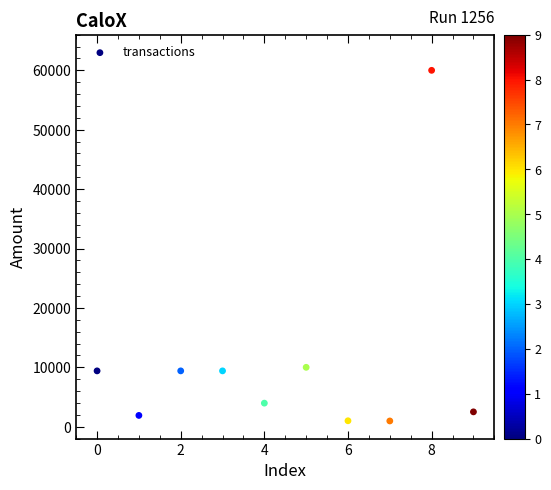

What is the average Y value?

10854